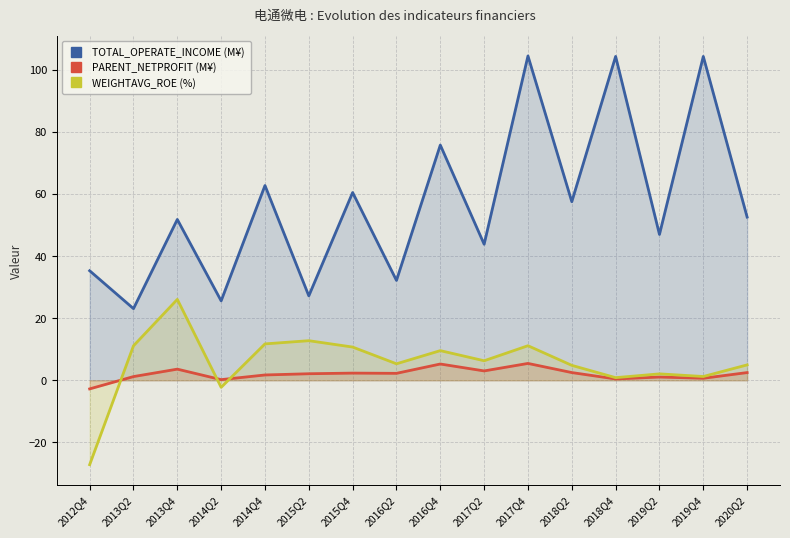

True or false: TOTAL_OPERATE_INCOME (M¥) has more than 1 interior local peaks.

True